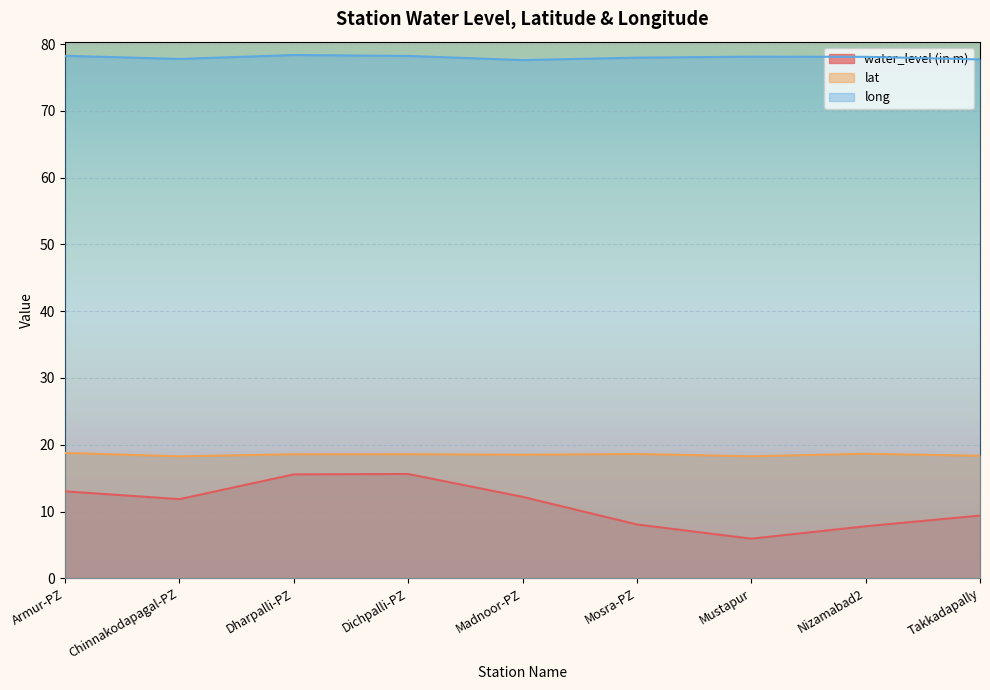

Where is water_level (in m) nearest to the value 10?

Takkadapally